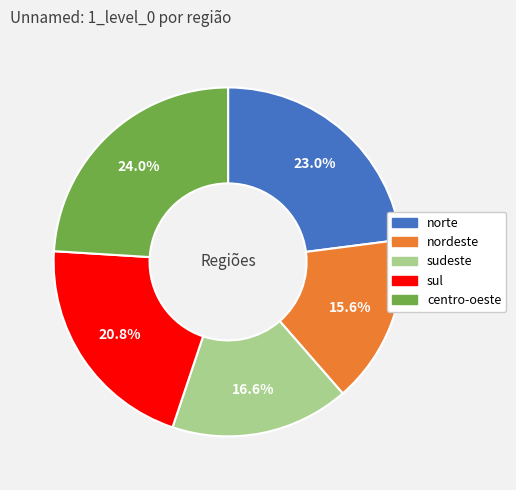

How many slices are in this pie chart?

5